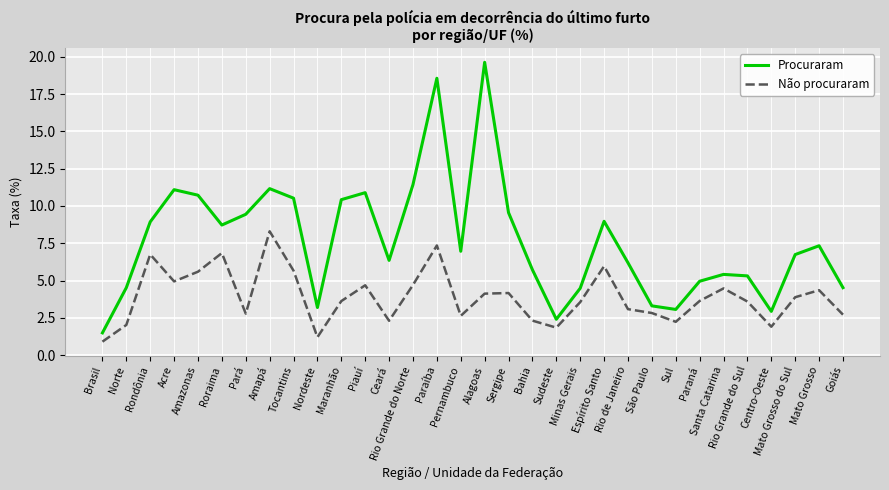

What position from the left is Roraima?

6